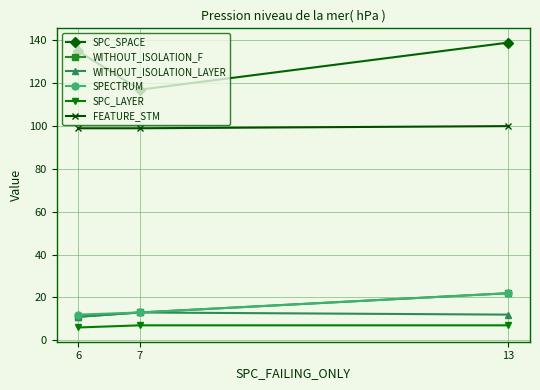

What is the greatest value displayed?

139